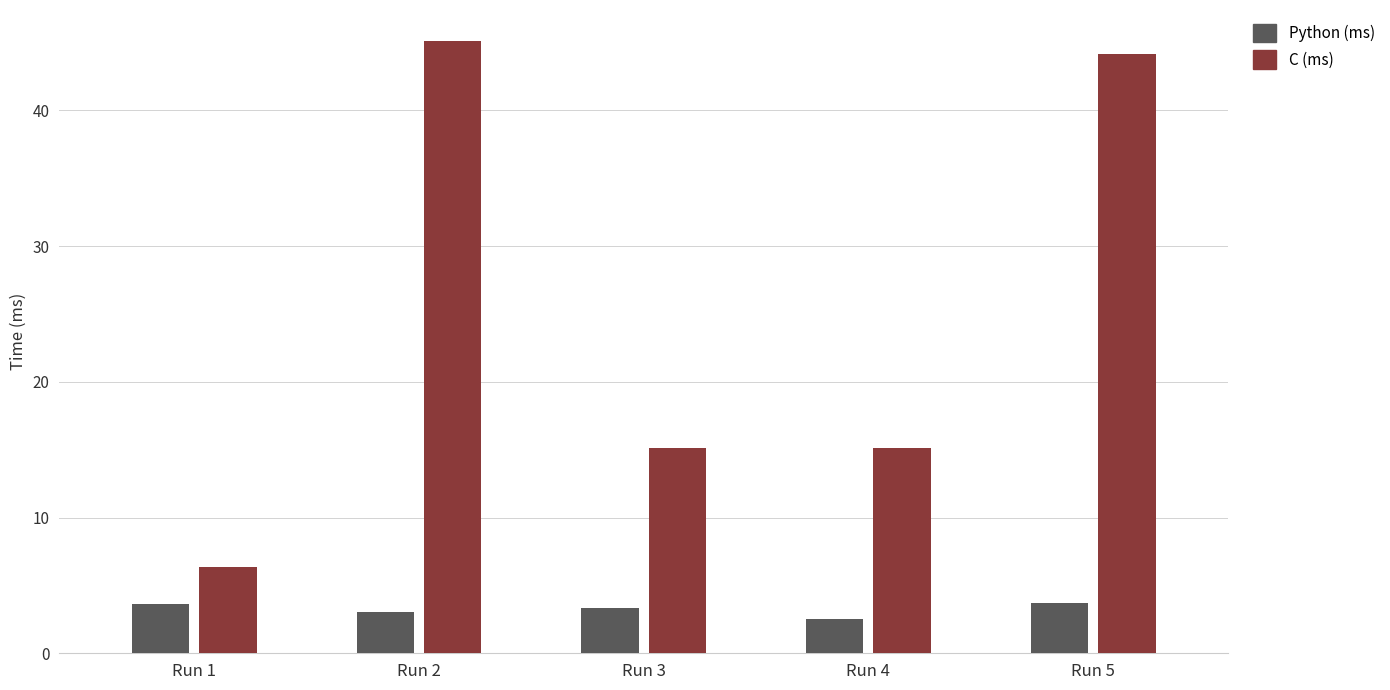

Which series changed the most between Run 1 and Run 2?

C (ms)